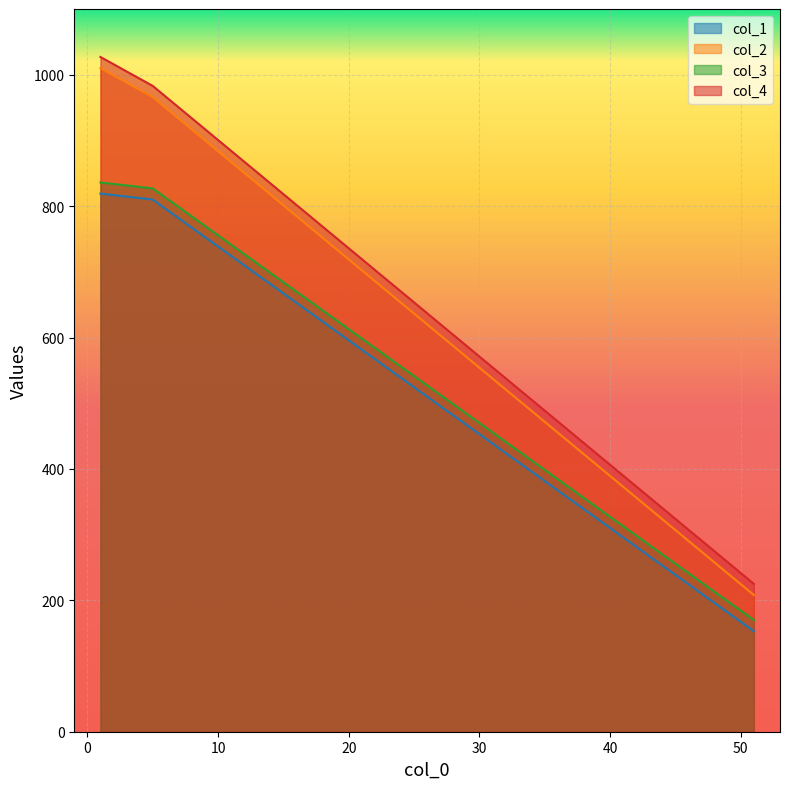

True or false: col_4 has a value of 1463 at 1.

False